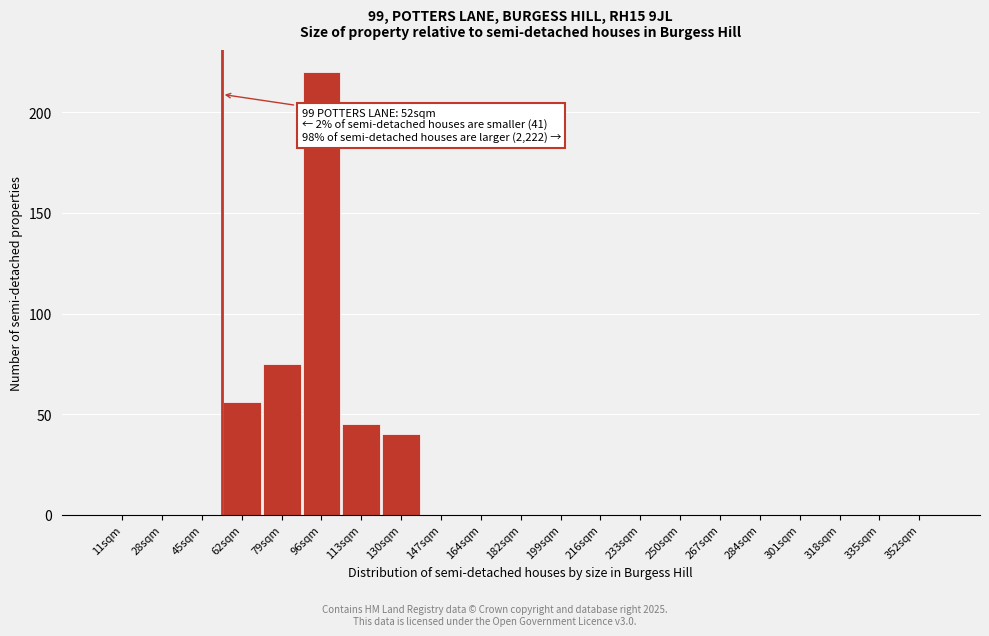

Reading right to left, list all the values displayed in this chart.

352sqm=0	335sqm=0	318sqm=0	301sqm=0	284sqm=0	267sqm=0	250sqm=0	233sqm=0	216sqm=0	199sqm=0	182sqm=0	164sqm=0	147sqm=0	130sqm=40	113sqm=45	96sqm=220	79sqm=75	62sqm=56	45sqm=0	28sqm=0	11sqm=0